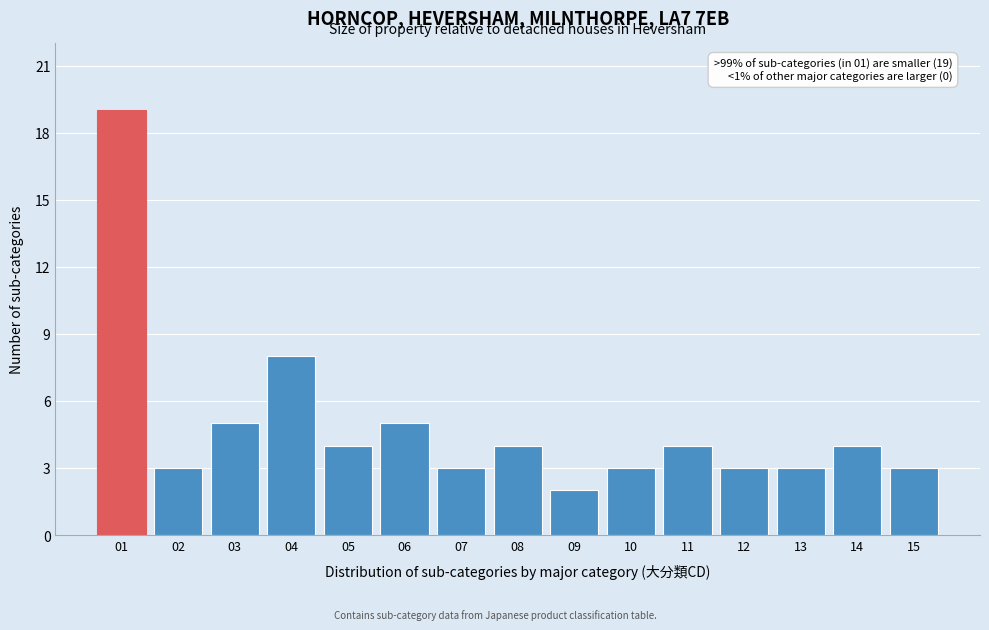

Reading right to left, transcribe all the data shown in this chart.

3	4	3	3	4	3	2	4	3	5	4	8	5	3	19